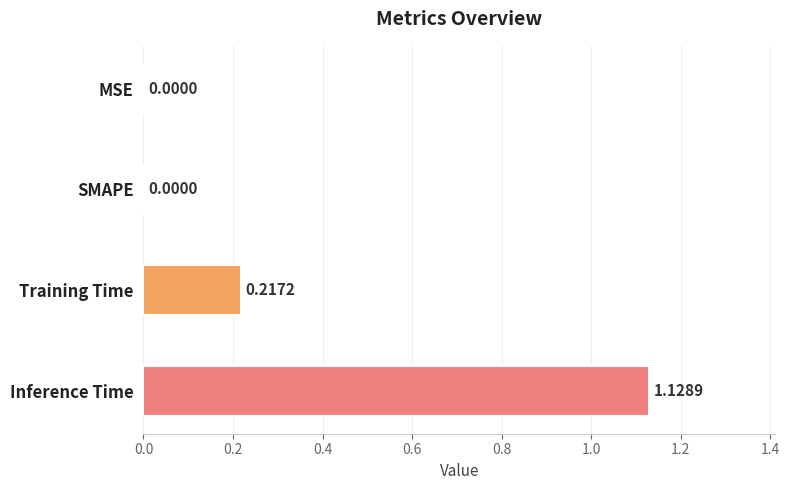

Between Inference Time and Training Time, which is larger?

Inference Time